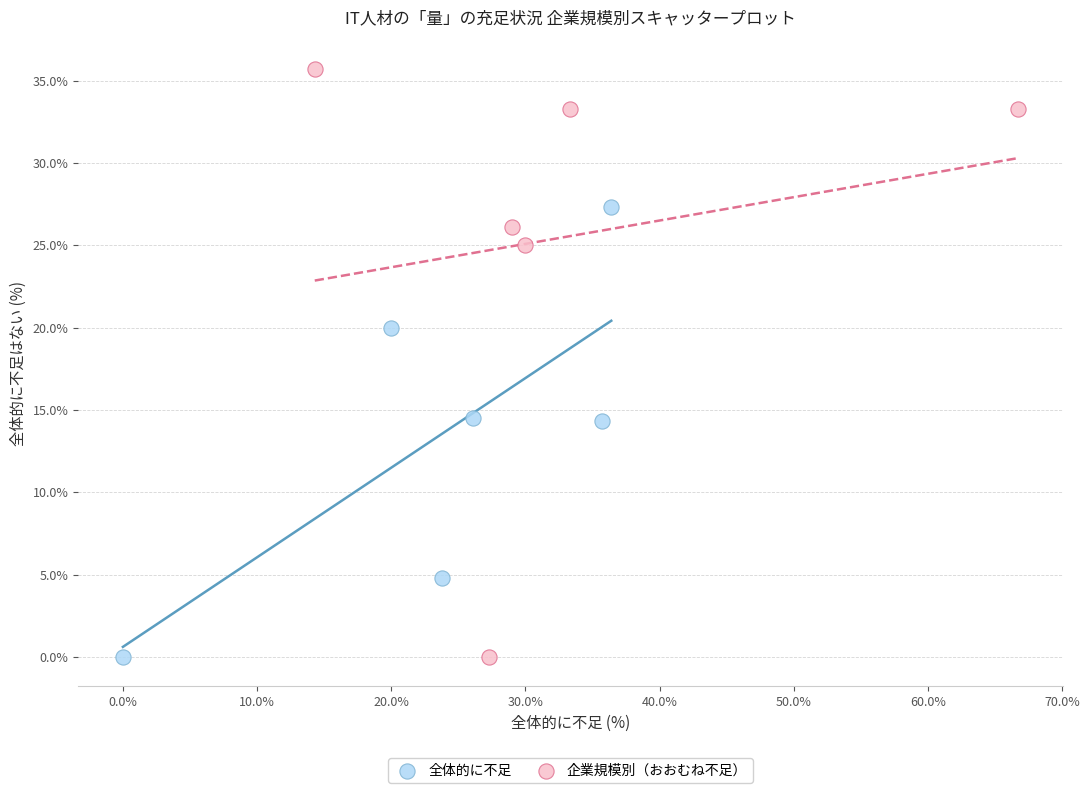

Which series reaches the maximum Y coordinate?

企業規模別（おおむね不足）